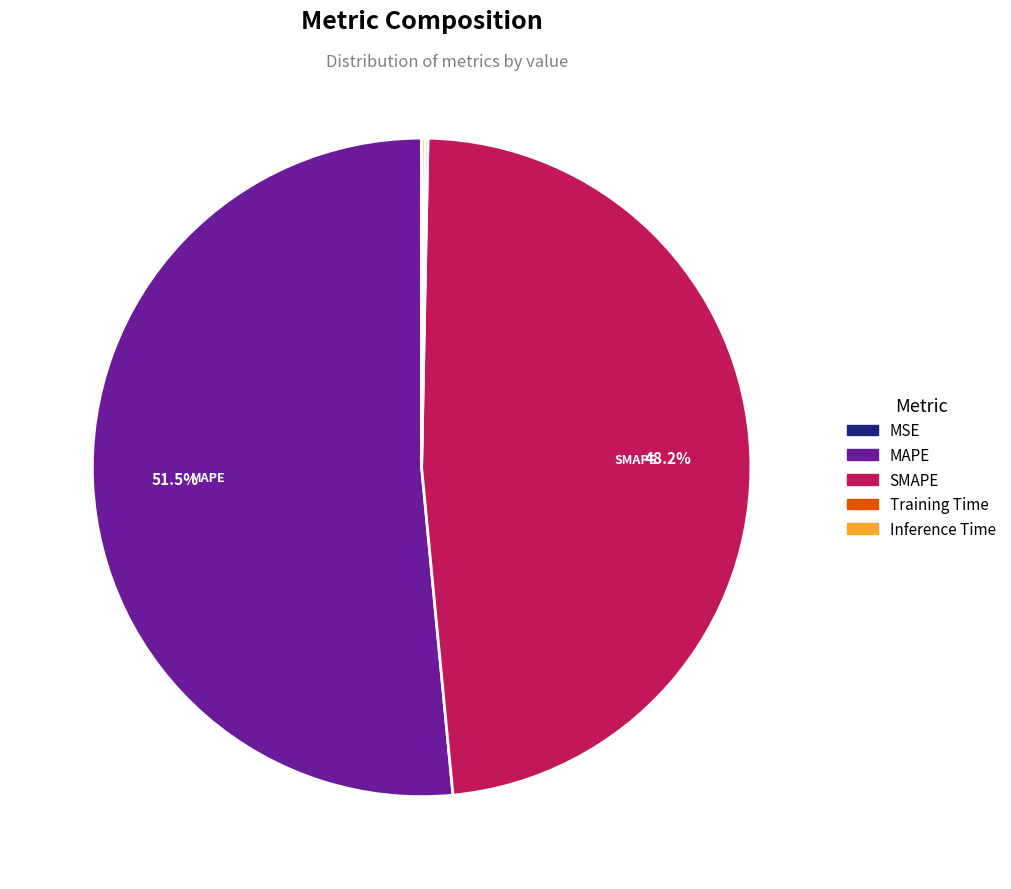

What portion of the pie excludes SMAPE?

51.8%